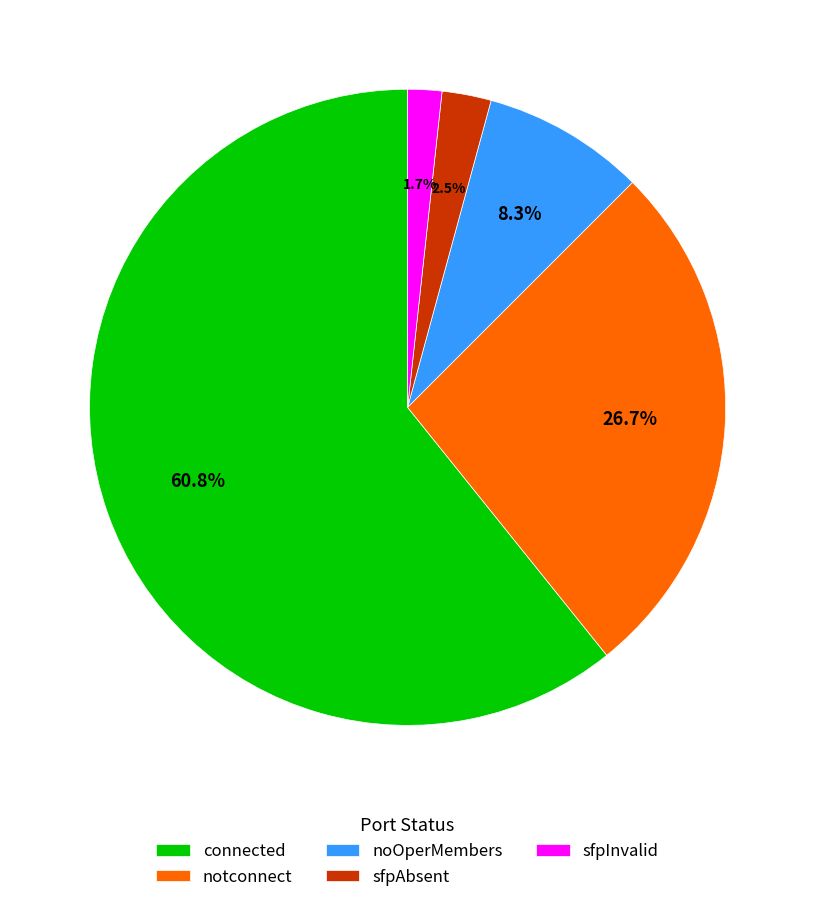

What portion of the pie excludes sfpAbsent?

97.5%